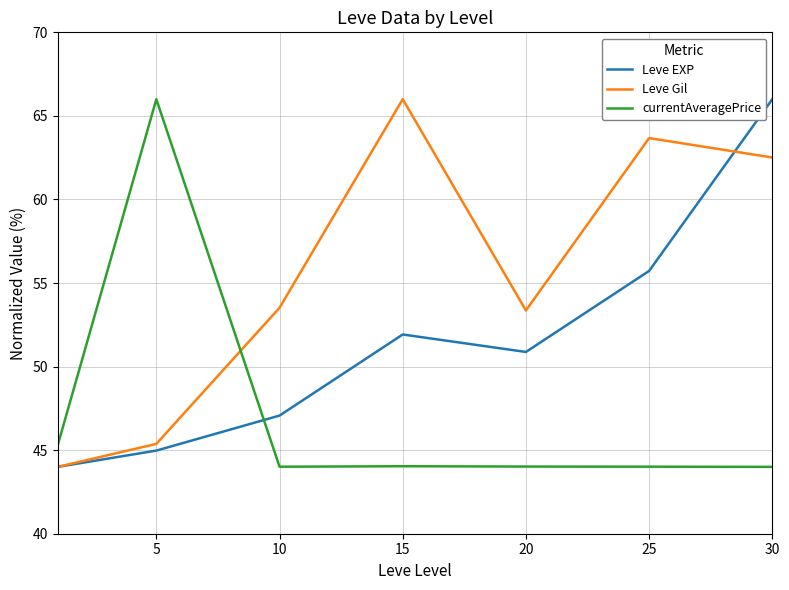

List the series in order of their overall mean, lowest first.

currentAveragePrice, Leve EXP, Leve Gil